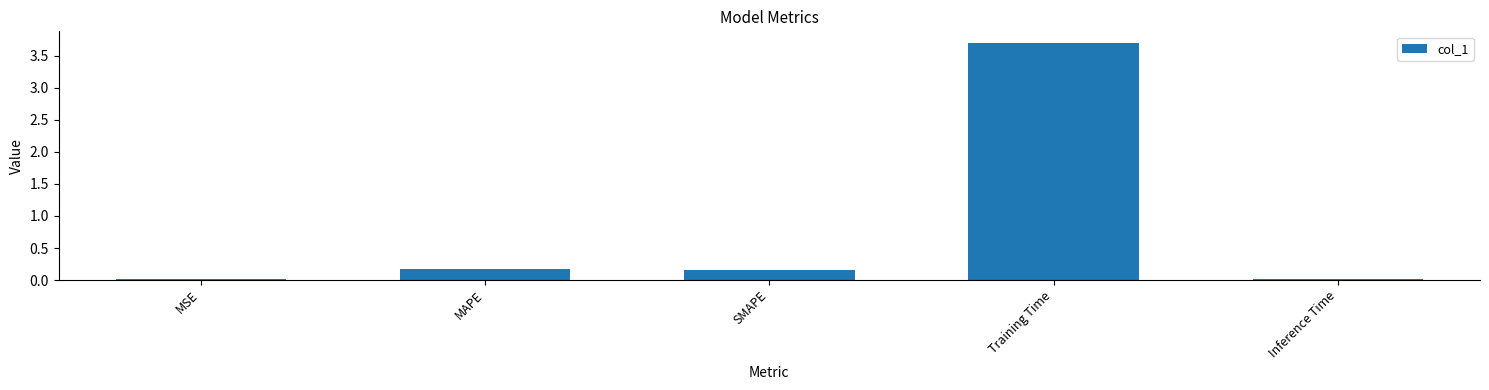

What is the label of the 2nd bar from the right?

Training Time